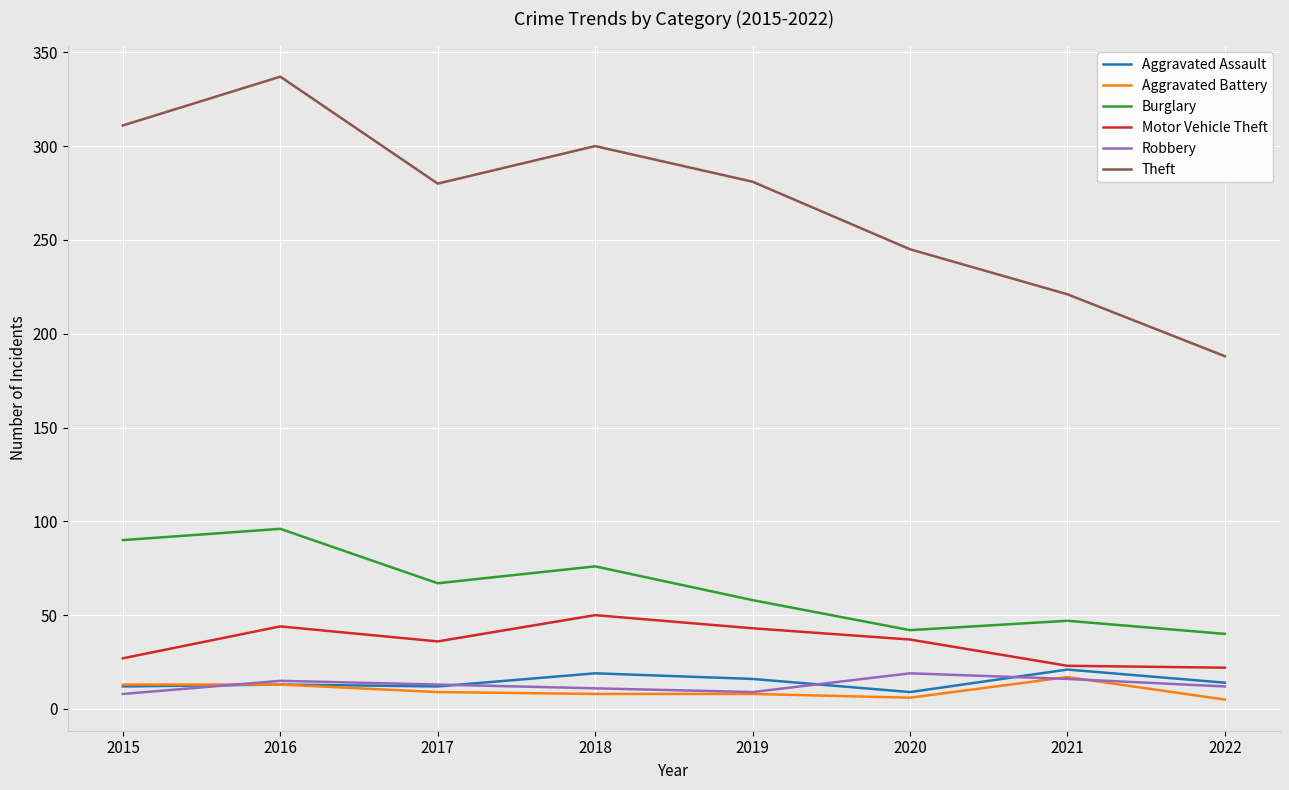

Rank the series at 2020 from lowest to highest value.

Aggravated Battery, Aggravated Assault, Robbery, Motor Vehicle Theft, Burglary, Theft